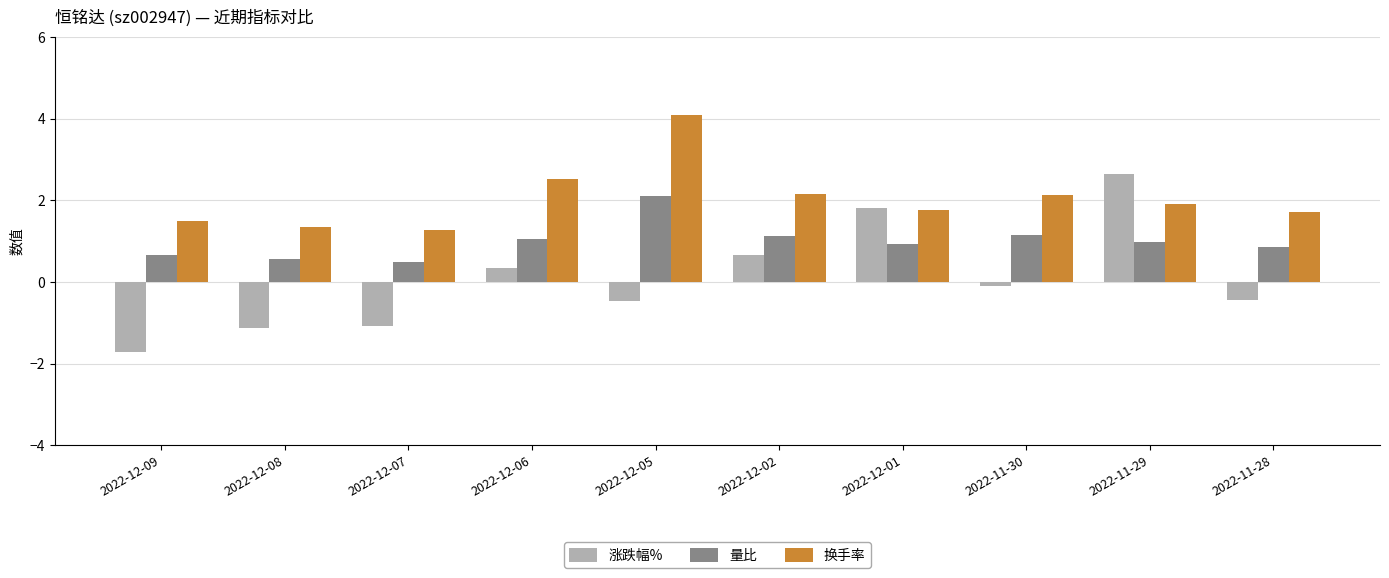

True or false: 涨跌幅% has a value of 2.6 at 2022-11-29.

True